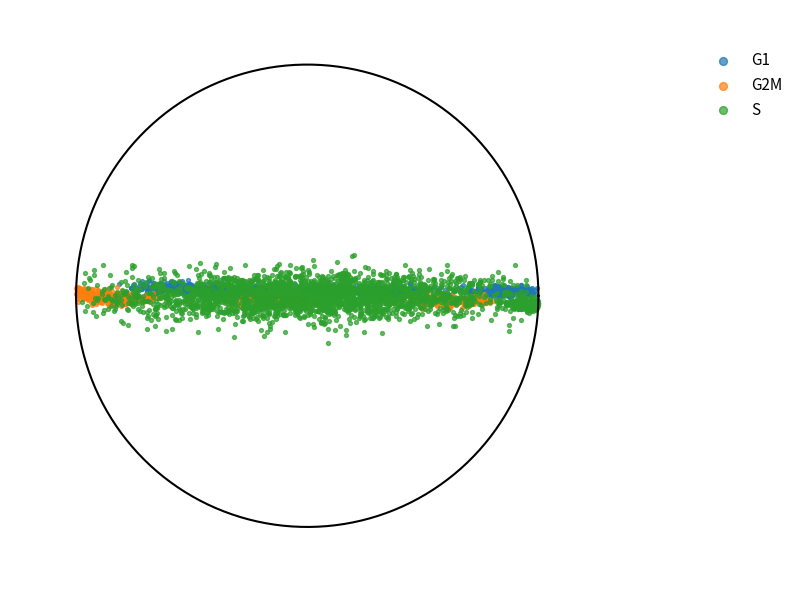

What are all the series names shown in the legend?

G1, G2M, S